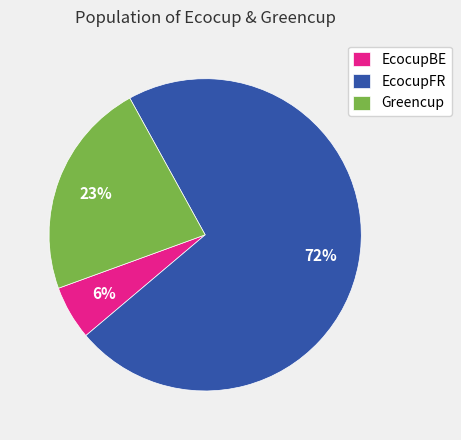

Do Greencup and EcocupBE together represent more than half of the pie?

No